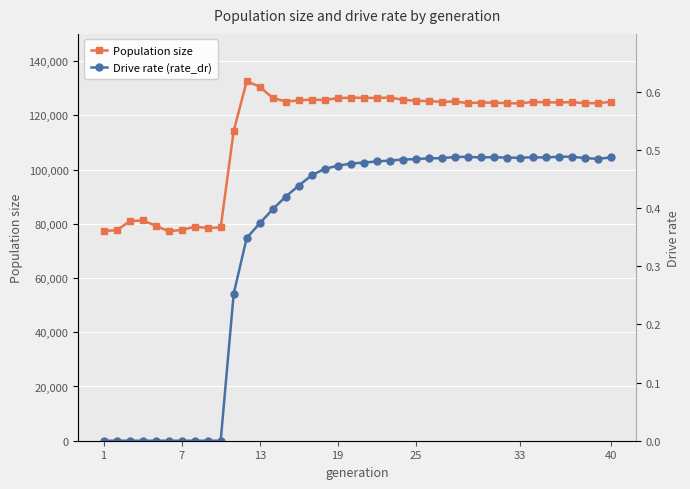

Rank the series at 25 from lowest to highest value.

Drive rate (rate_dr), Population size